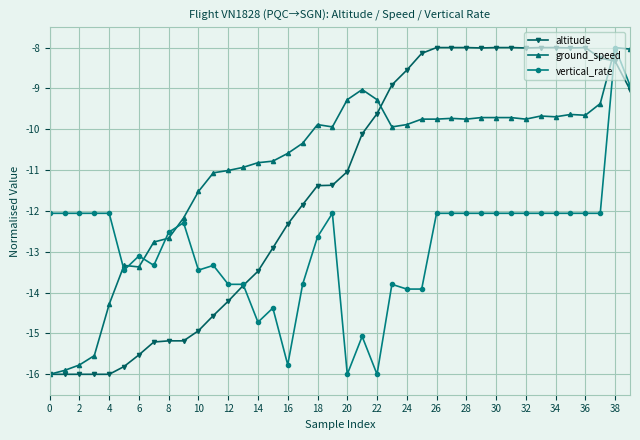

True or false: vertical_rate has more than 1 interior local peaks.

True